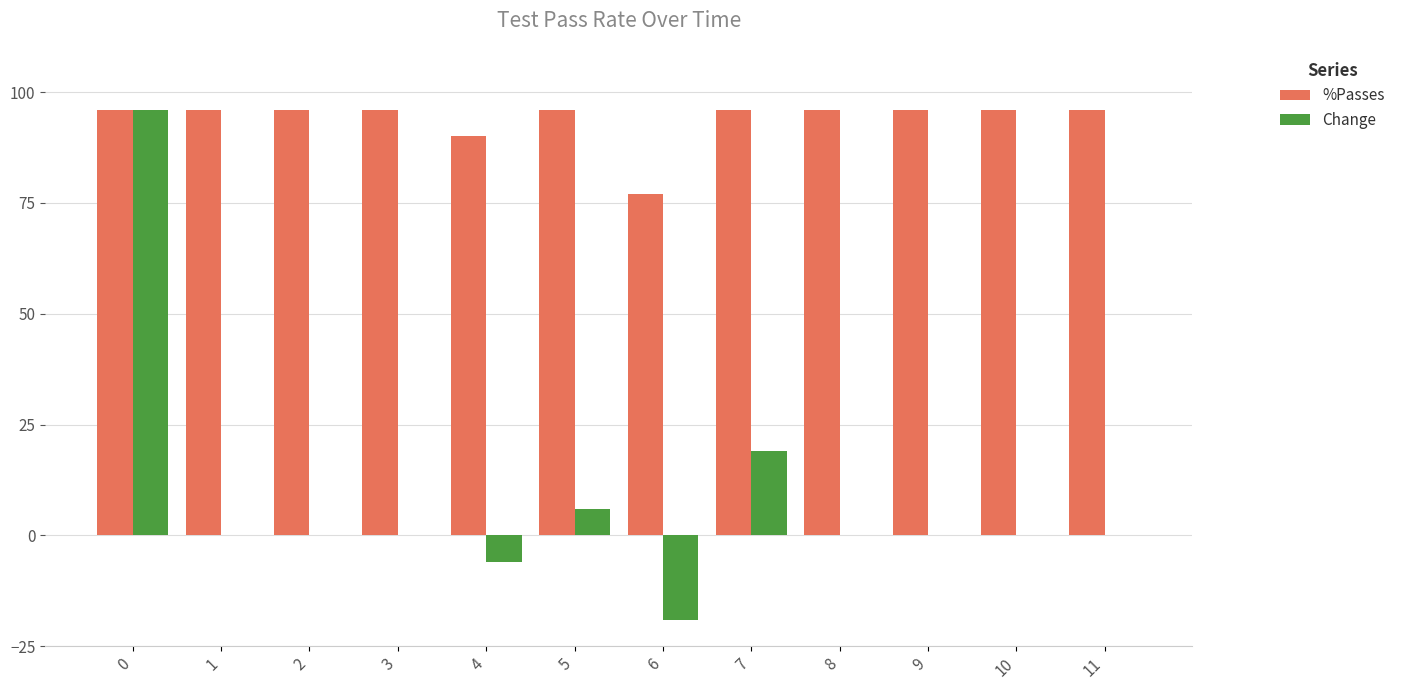

How many series are shown in this chart?

2